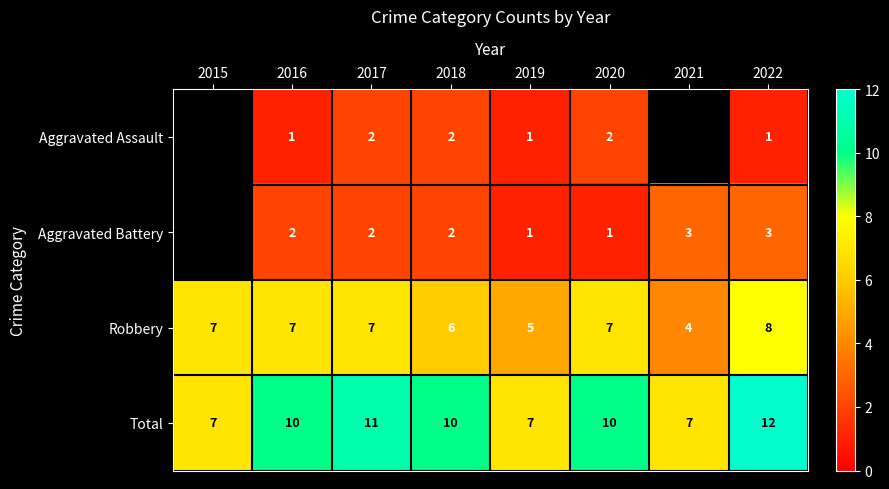

What is the smallest value displayed?

1.0